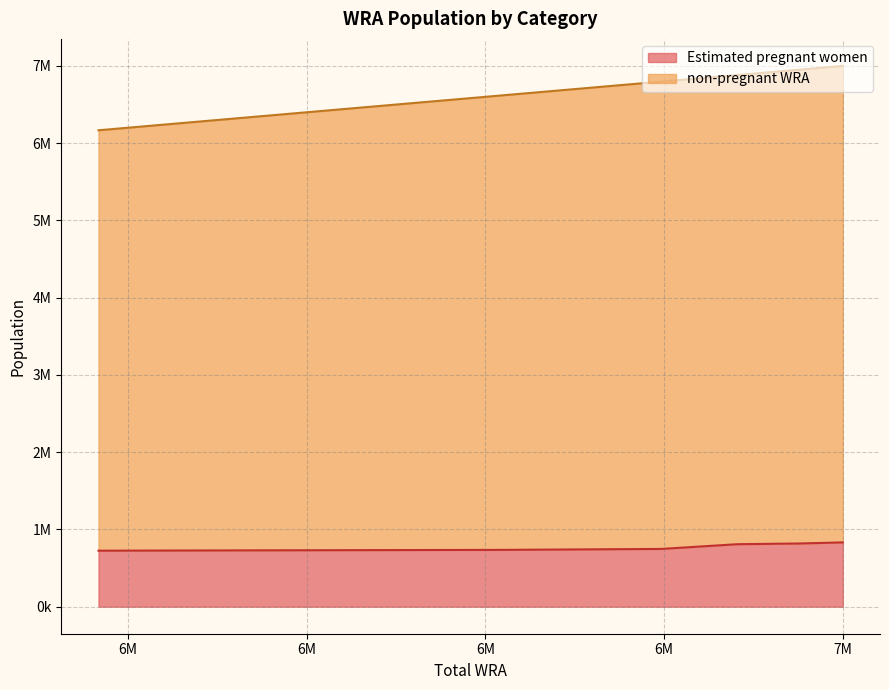

What is the difference between the maximum and minimum values?

833000